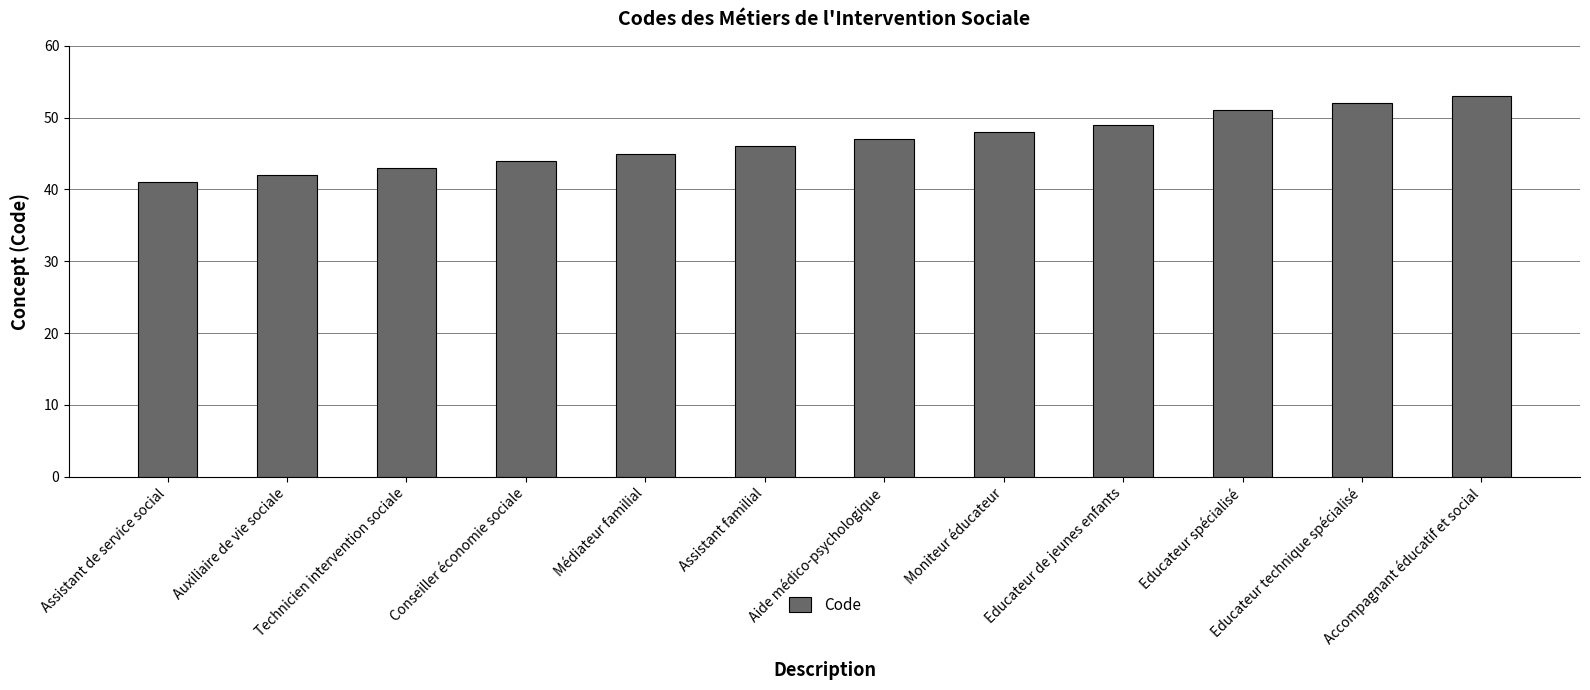

How many bars are there in total?

12